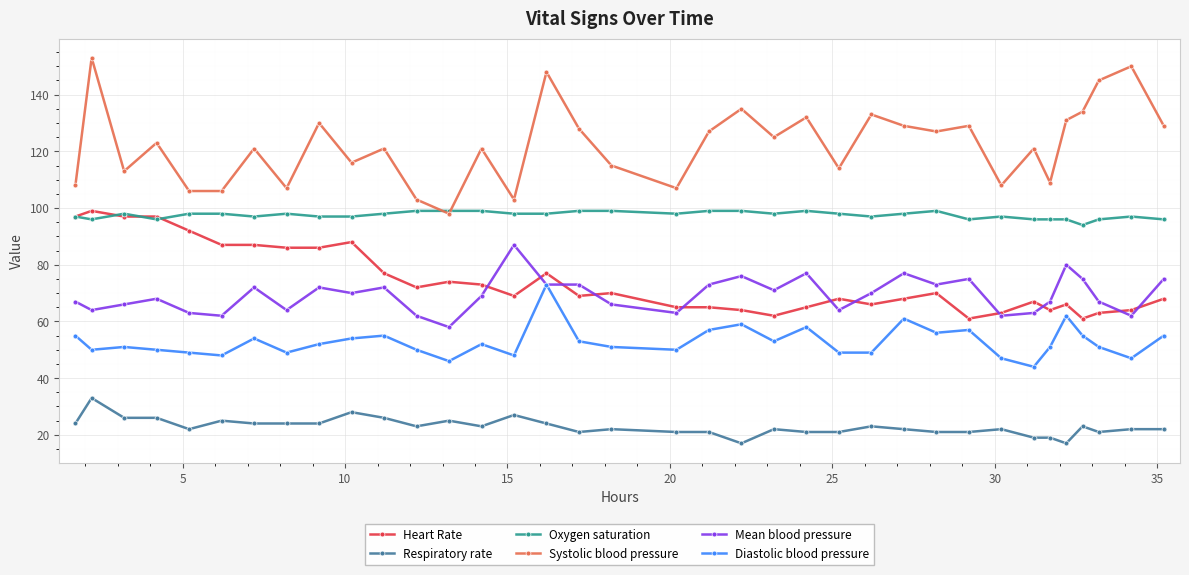

How many lines are shown in the chart?

6